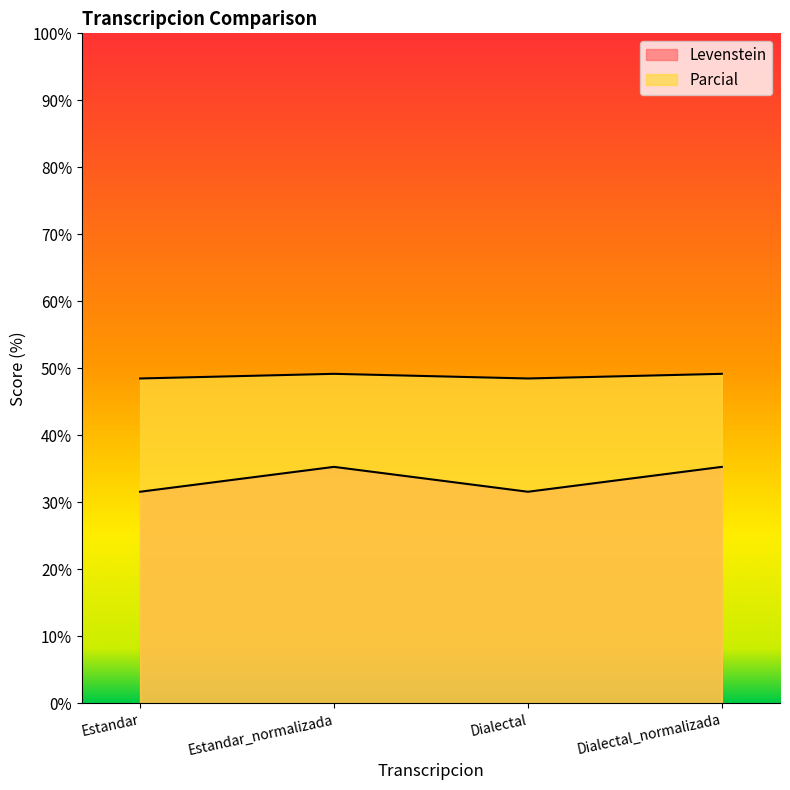

Where is Parcial nearest to the value 48?

Estandar